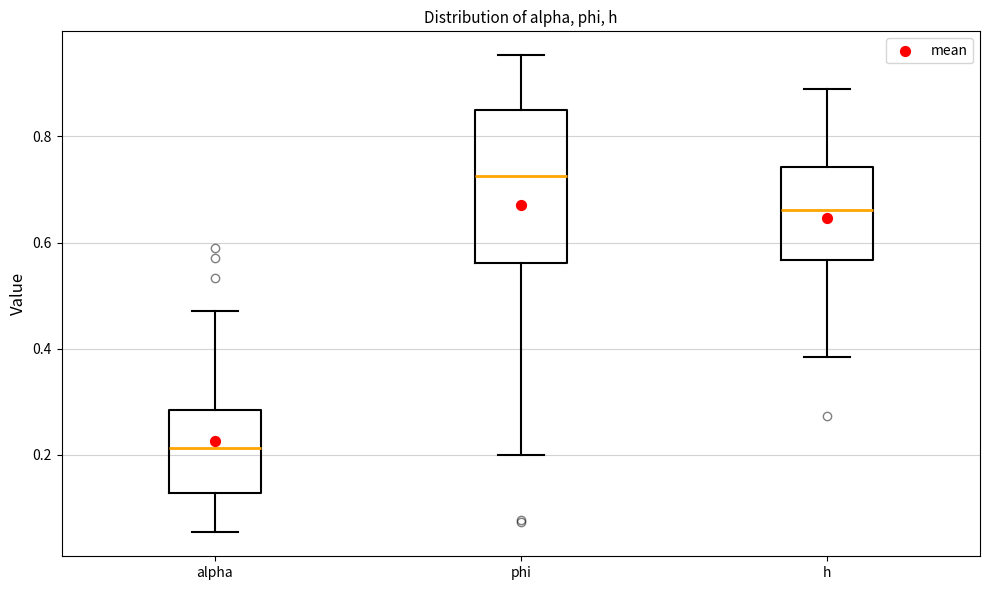

Reading left to right, transcribe this box plot: for each box, give where its median line is, the range the box spans, and where its two whiskers end, as read against the y-axis. The values are not printed on the chart, so give them approximately, as read against the axis.

alpha: median 0.22, box 0.12 to 0.28, whiskers 0.06 to 0.48
phi: median 0.72, box 0.56 to 0.84, whiskers 0.20 to 0.96
h: median 0.66, box 0.56 to 0.74, whiskers 0.38 to 0.90